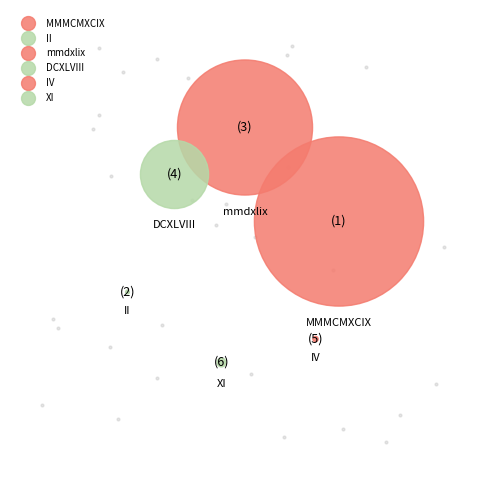

Approximately how many times larger is the value at MMMCMXCIX compared to mmdxlix?

1.6